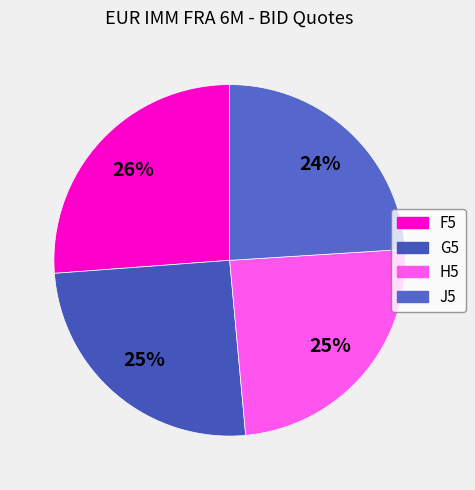

Combined, what portion of the pie is J5 and G5?

49.3%